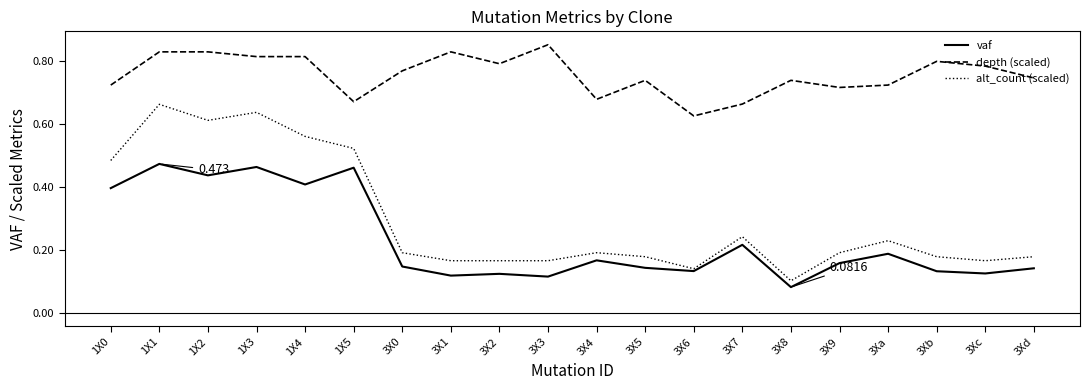

What is the total value across all series at 3X4?

1.0